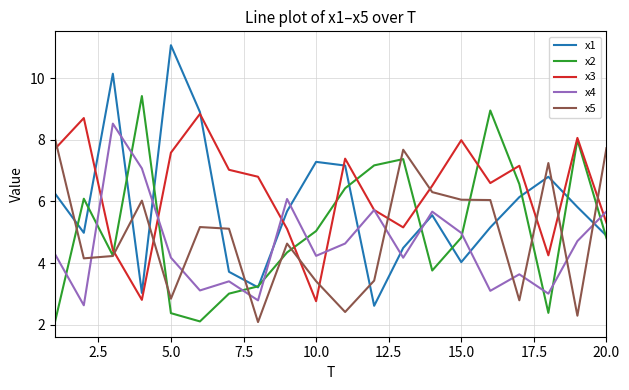

Rank the series by their maximum value, from lowest to highest.

x5, x4, x3, x2, x1